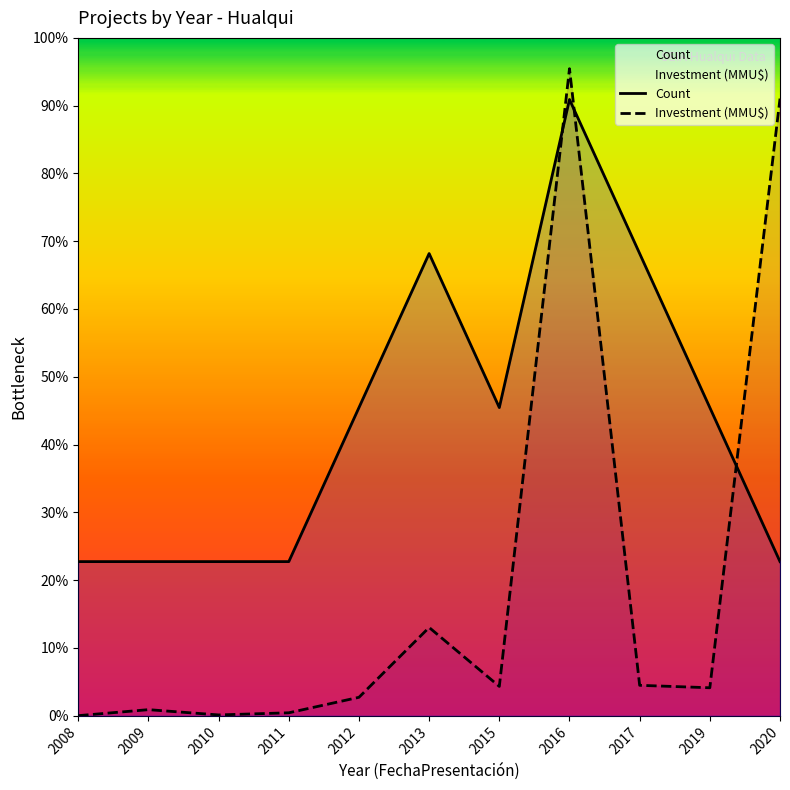

Does the chart have visible grid lines?

No